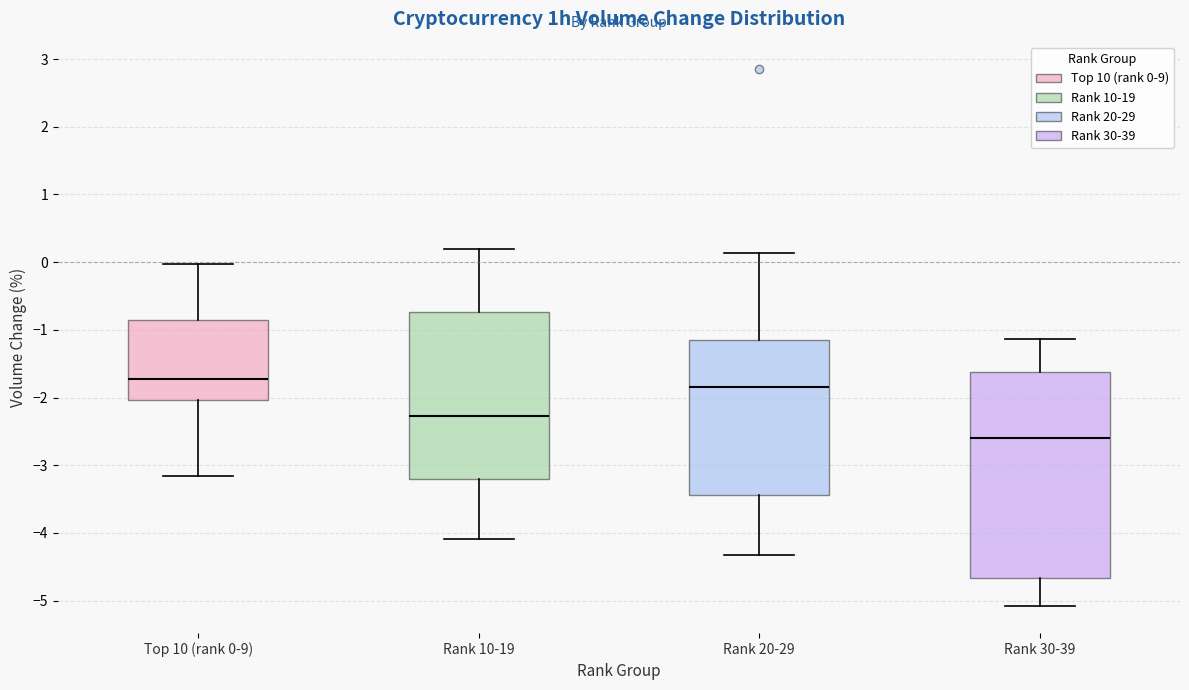

Which box is the tallest, from its lower edge to its upper edge?

Rank 30-39